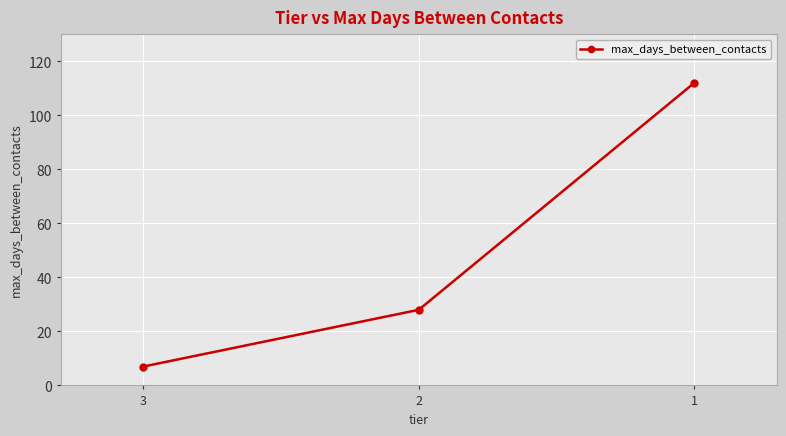

What is the value of the 1st point from the left?

7